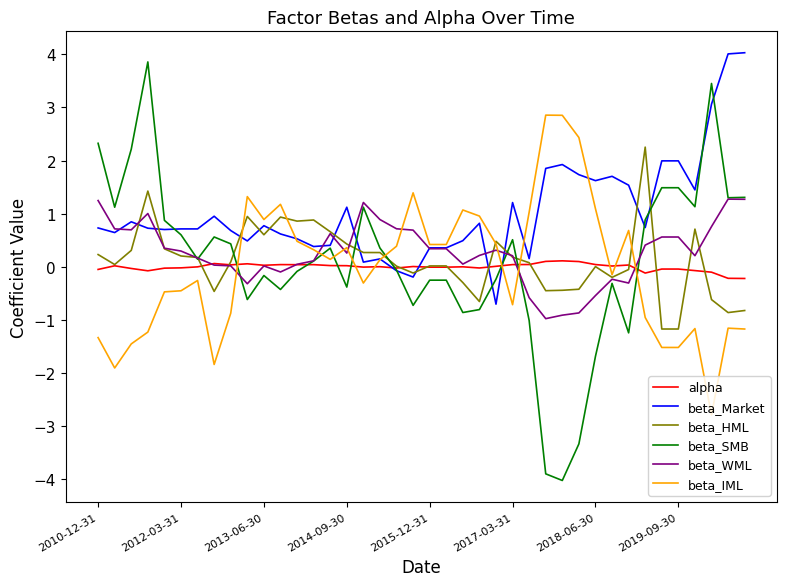

Which series has the largest total across all categories?

beta_Market